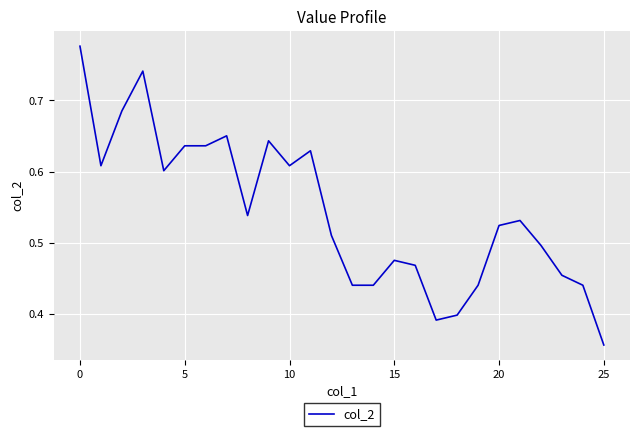

What is the maximum value shown in the chart?

0.8